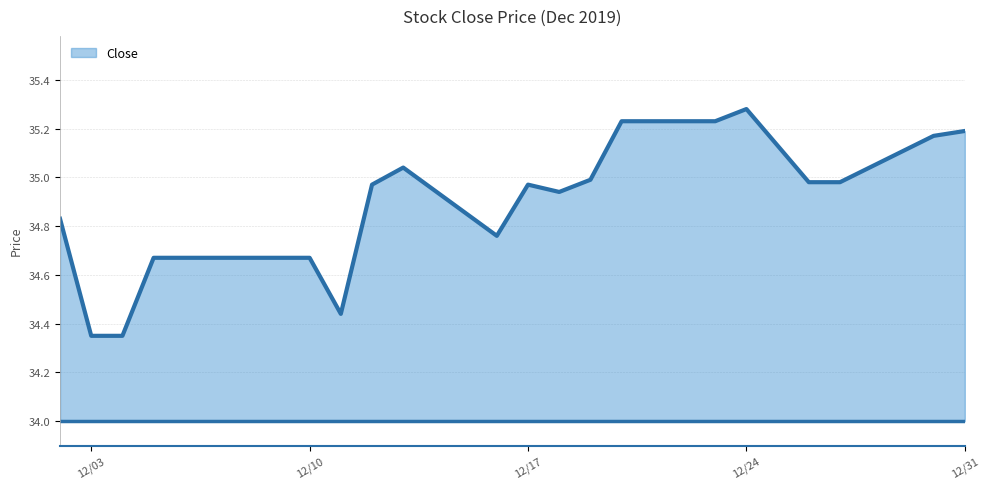

True or false: the data shows 46.2 at 12/03.

False